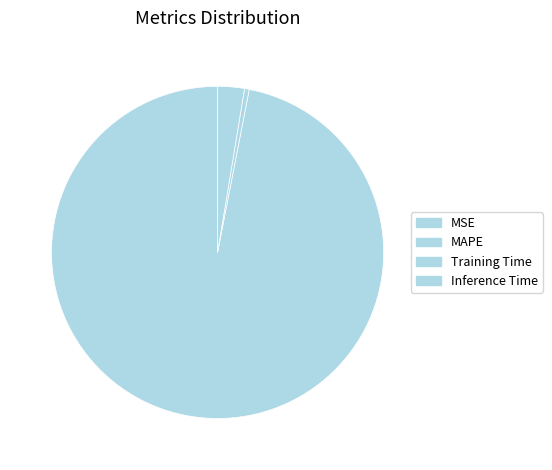

Count the number of slices in the pie.

4